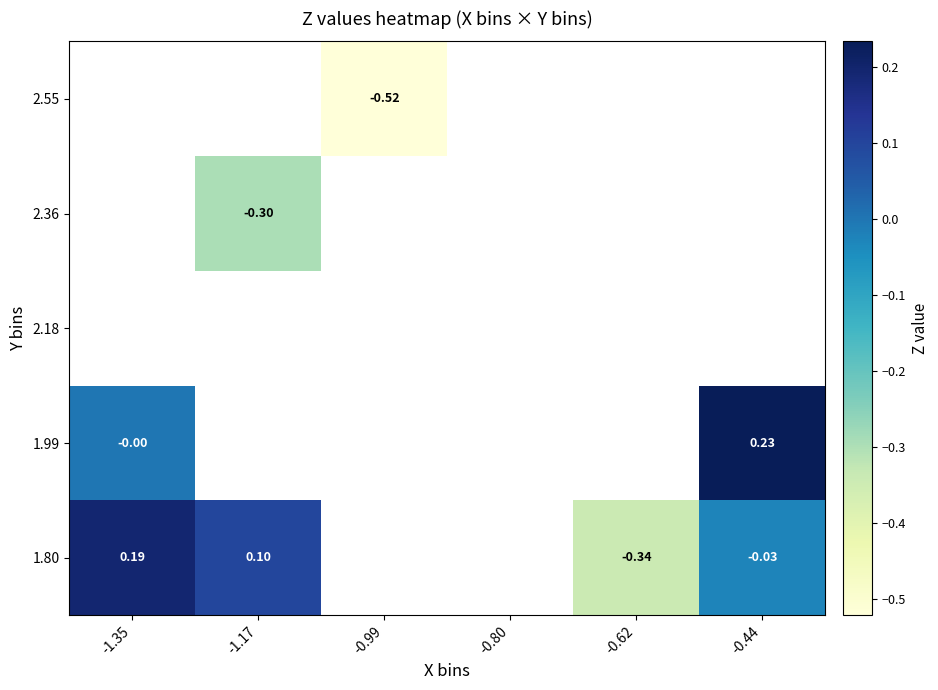

What is the difference between the highest and lowest values at -1.17?

0.4